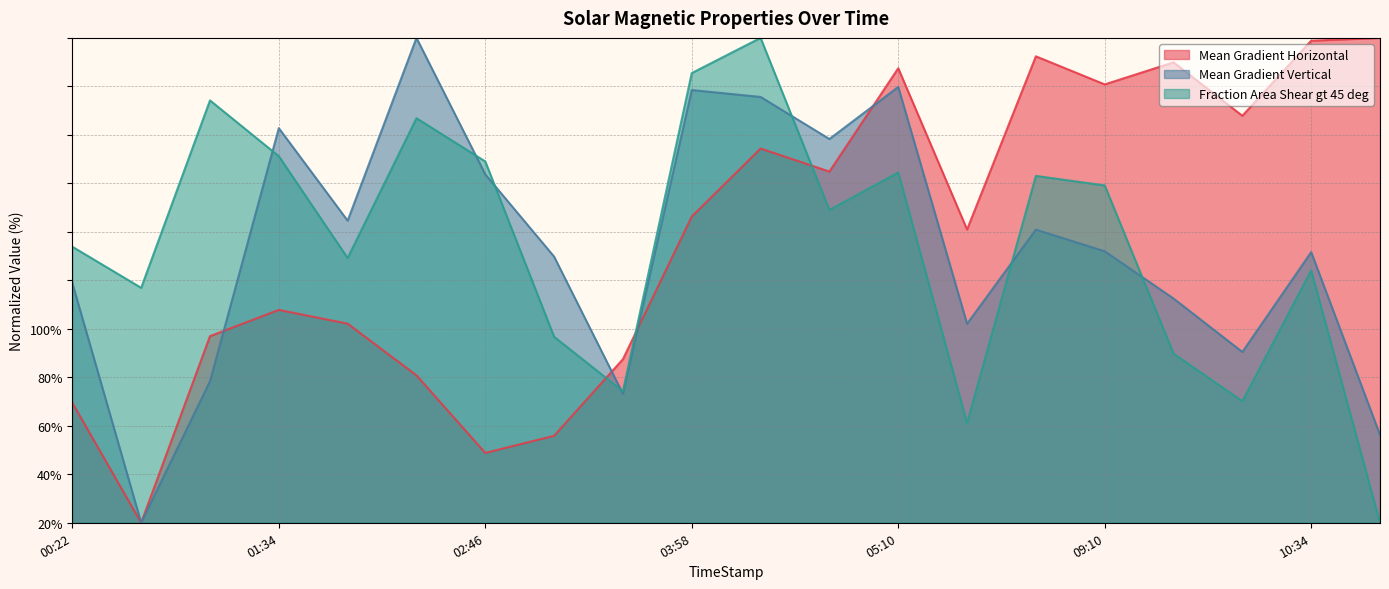

Rank the categories by Mean Gradient Horizontal value from lowest to highest.

2014/03/08 00:46, 2014/03/08 02:46, 2014/03/08 03:10, 2014/03/08 00:22, 2014/03/08 02:22, 2014/03/08 03:34, 2014/03/08 01:10, 2014/03/08 01:58, 2014/03/08 01:34, 2014/03/08 05:34, 2014/03/08 03:58, 2014/03/08 04:46, 2014/03/08 04:22, 2014/03/08 10:10, 2014/03/08 09:10, 2014/03/08 05:10, 2014/03/08 09:34, 2014/03/08 05:58, 2014/03/08 10:34, 2014/03/08 10:58